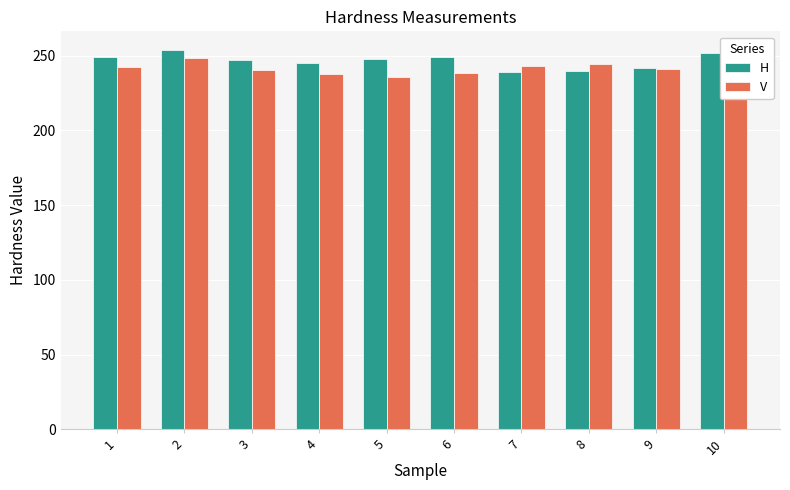

Which series has the widest spread of values?

V